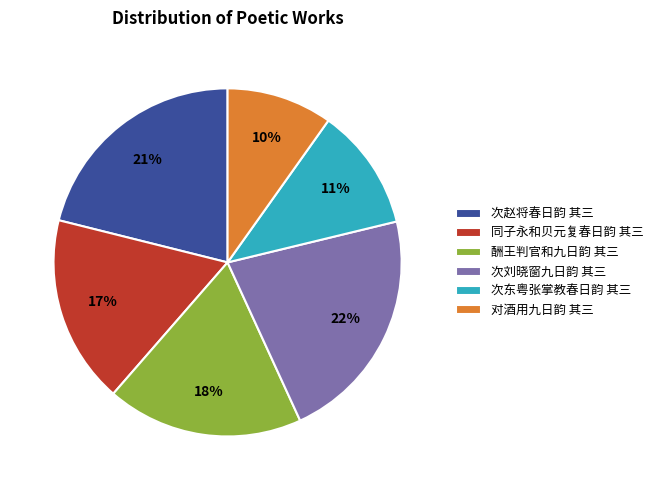

Is it true that 对酒用九日韵 其三 is 18% of the pie?

False